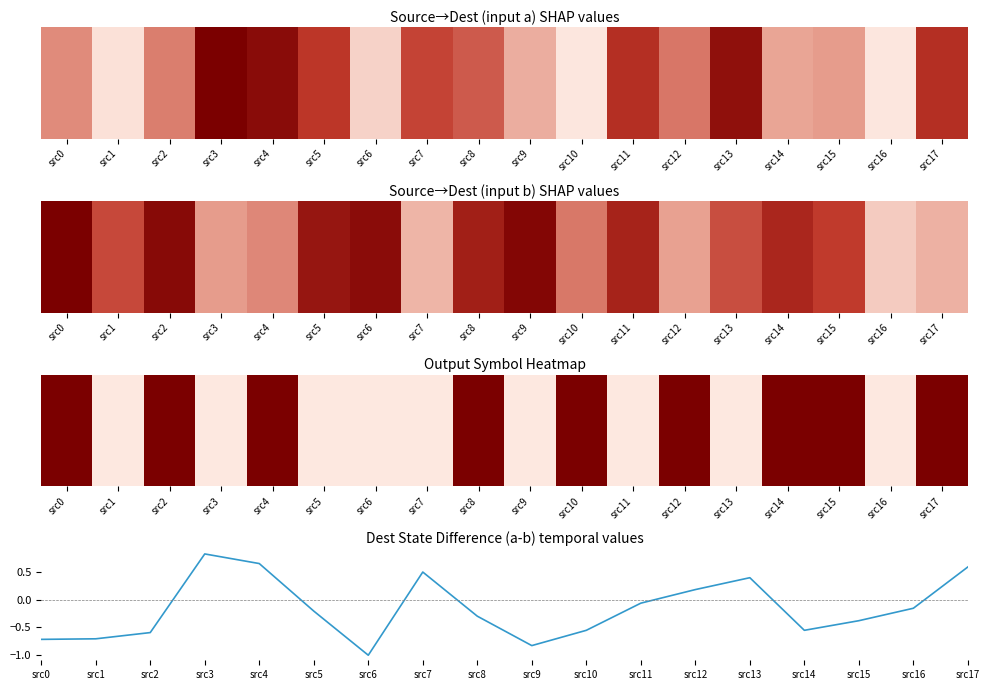

What is the change in value from src0 to src15?

+0.3